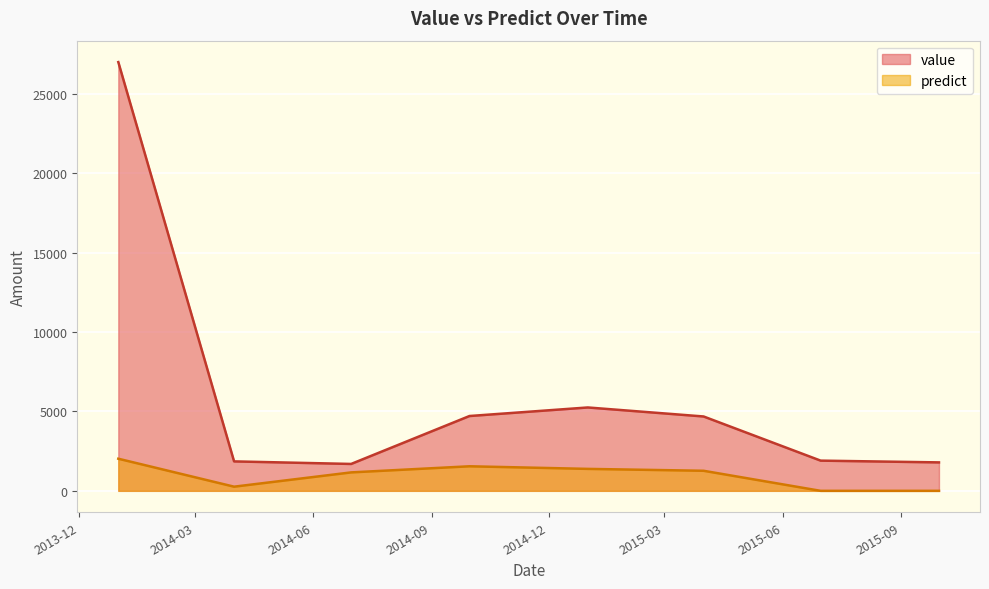

Reading left to right, what are all the values shown in this chart?

value: 2013-12-31 12:00:00=27011.0	2014-03-31 12:00:00=1855.4	2014-06-30 12:00:00=1694.4	2014-09-30 12:00:00=4713.9	2014-12-31 12:00:00=5252.9	2015-03-31 12:00:00=4685.3	2015-06-30 12:00:00=1903.2	2015-09-30 12:00:00=1792.6
predict: 2013-12-31 12:00:00=2023.5	2014-03-31 12:00:00=262.0	2014-06-30 12:00:00=1162.0	2014-09-30 12:00:00=1547.0	2014-12-31 12:00:00=1383.0	2015-03-31 12:00:00=1264.0	2015-06-30 12:00:00=0.0	2015-09-30 12:00:00=0.0